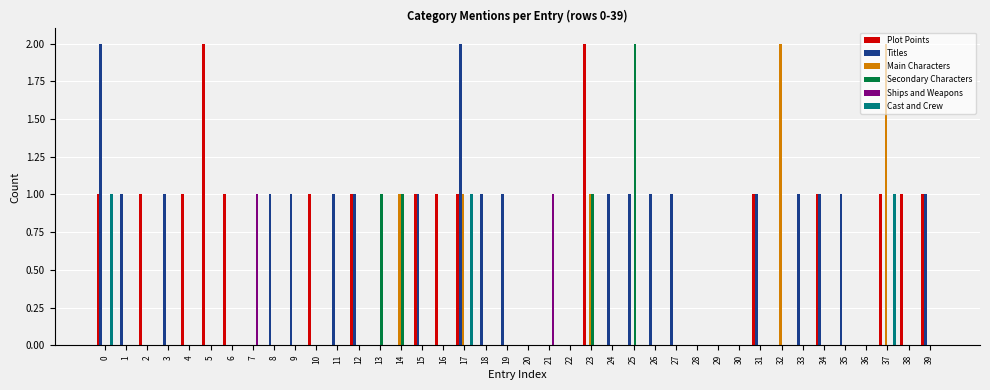

True or false: Secondary Characters has a value of 0 at 2.

True